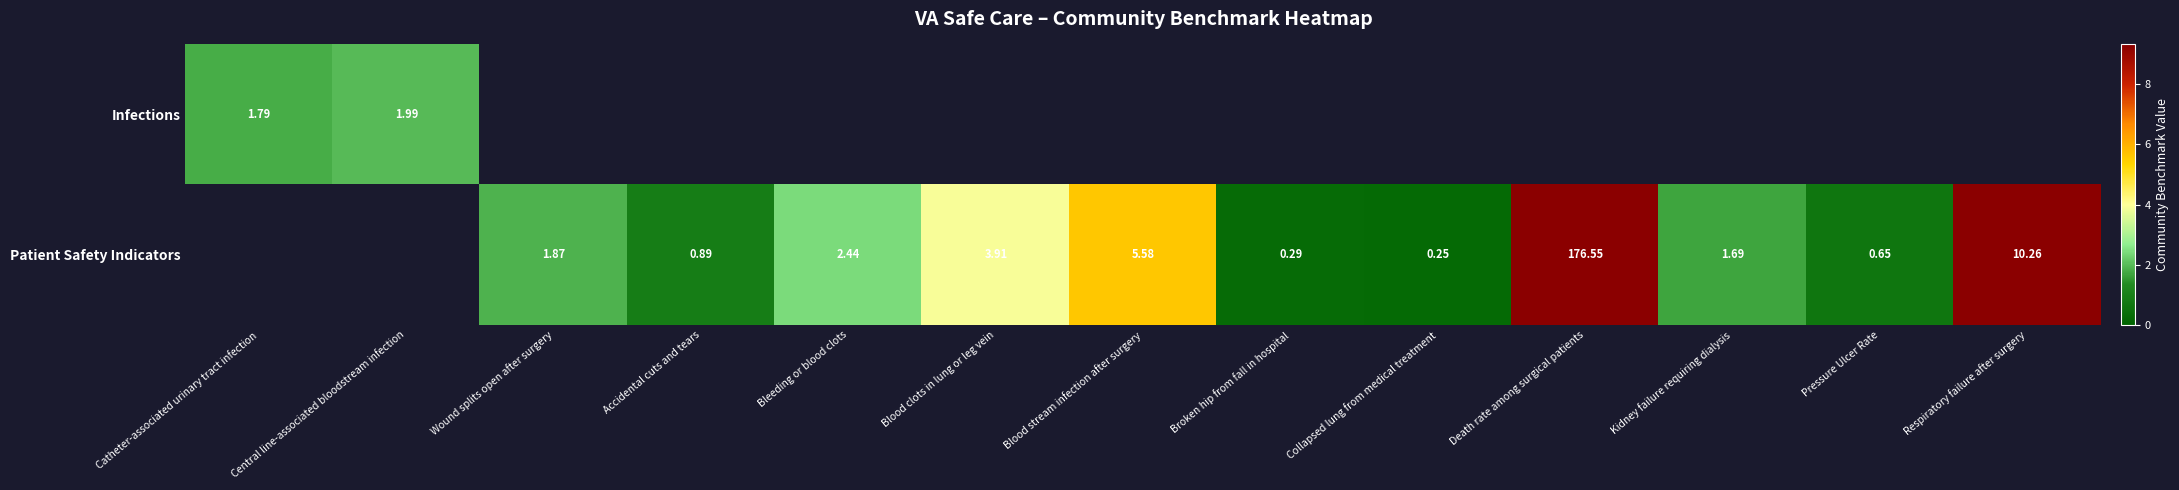

List the series in order of their peak value, lowest first.

Infections, Patient Safety Indicators